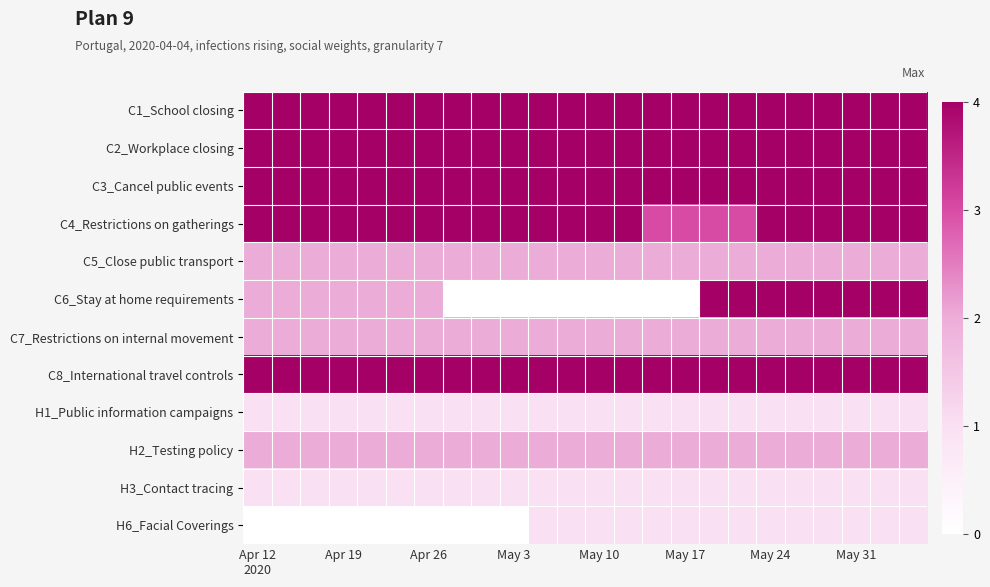

Count the number of data series in this chart.

12